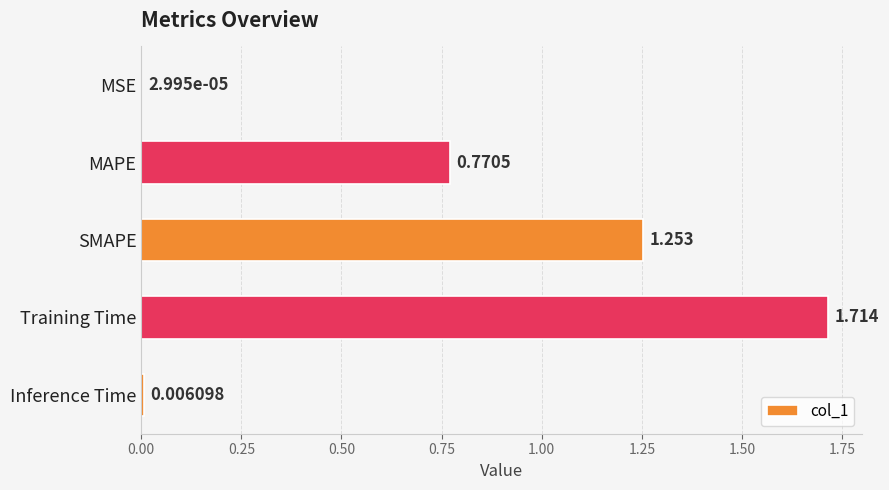

Are the bars horizontal?

Yes